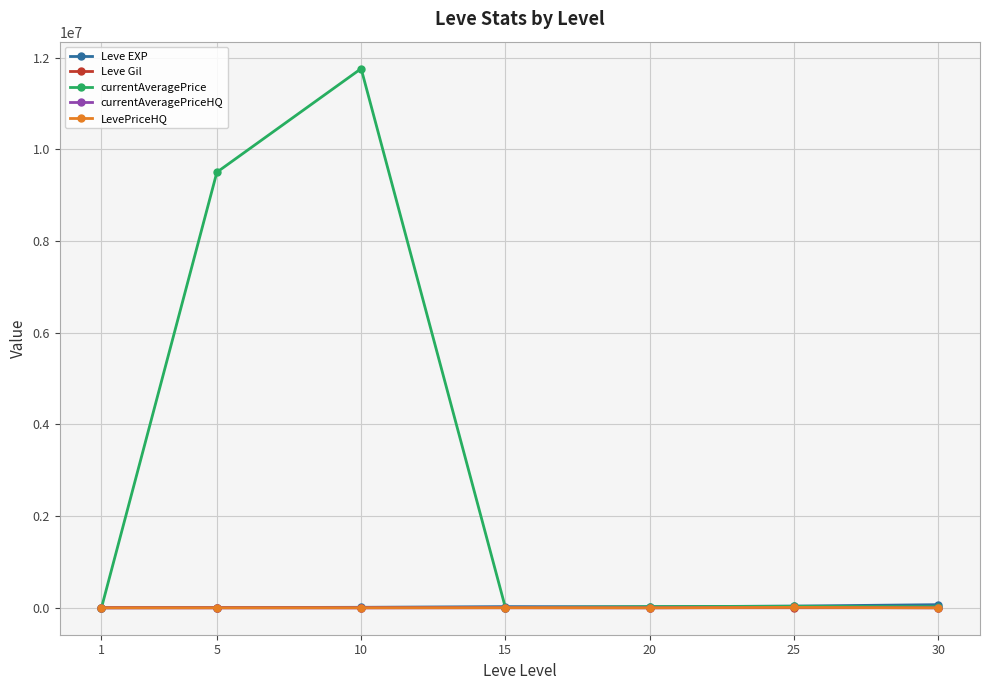

How many lines are shown in the chart?

5